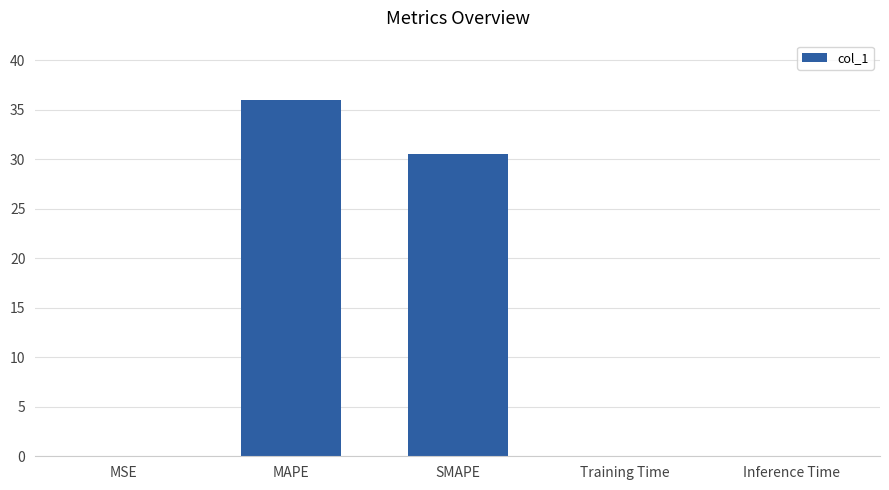

Where is the data nearest to the value 18?

SMAPE